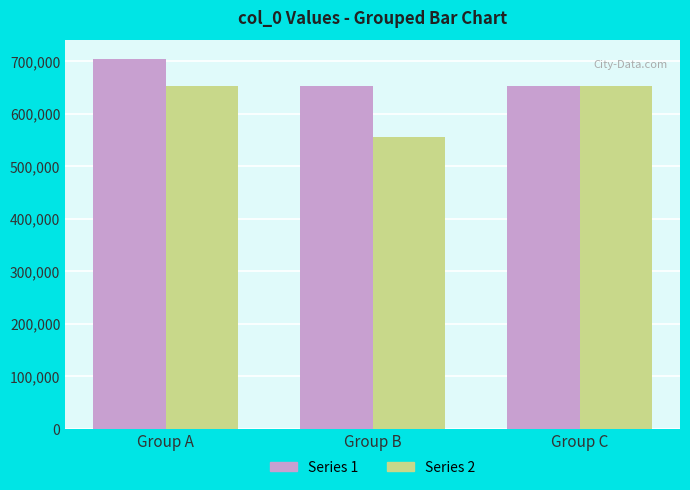

Rank the series by their maximum value, from highest to lowest.

Series 1, Series 2